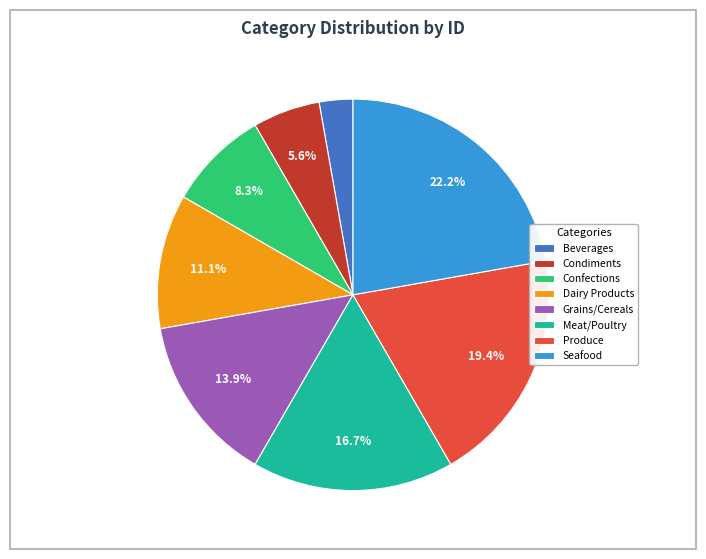

Does Meat/Poultry represent more than half of the total?

No